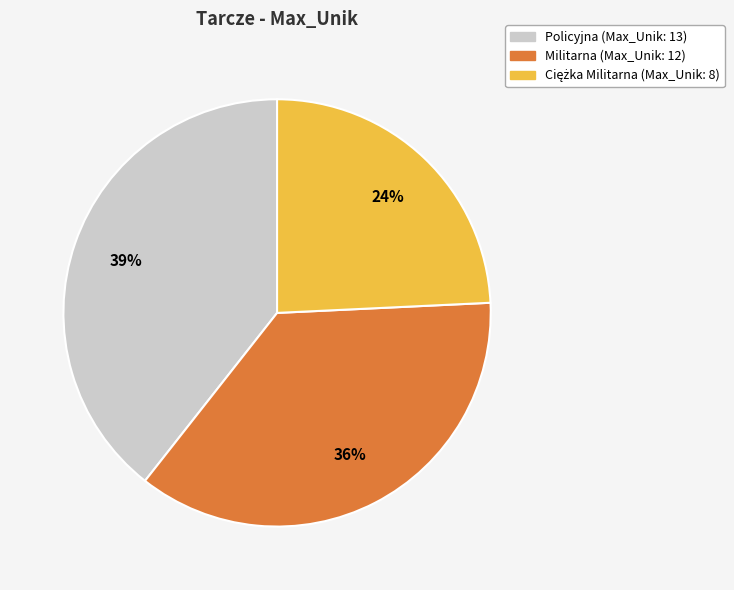

To the nearest percent, what is the combined percentage of Militarna and Policyjna?

76%